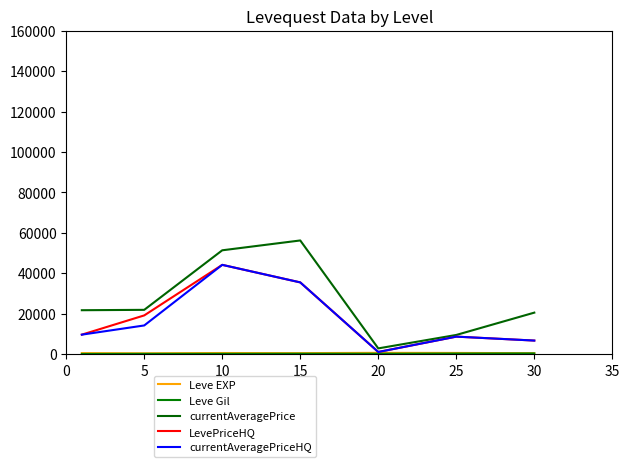

True or false: LevePriceHQ and Leve EXP cross at least once.

False